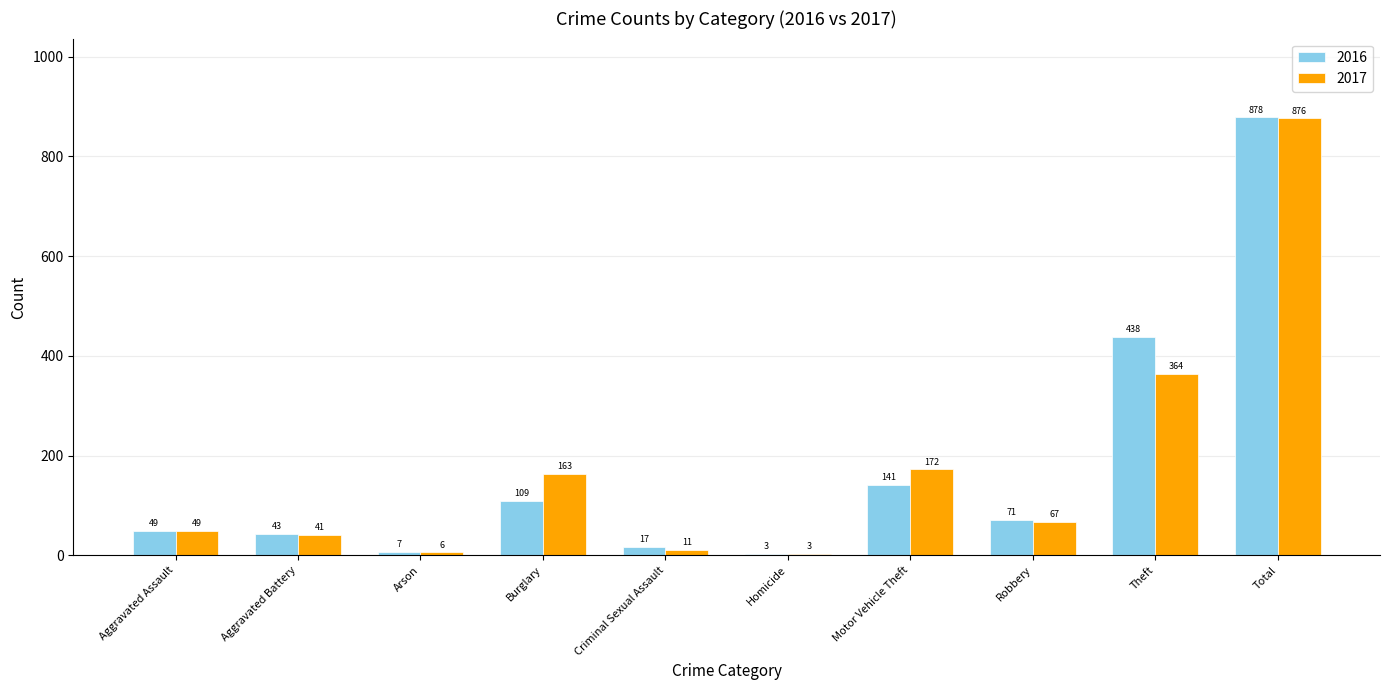

Are the bars grouped side by side (vs. stacked)?

Yes